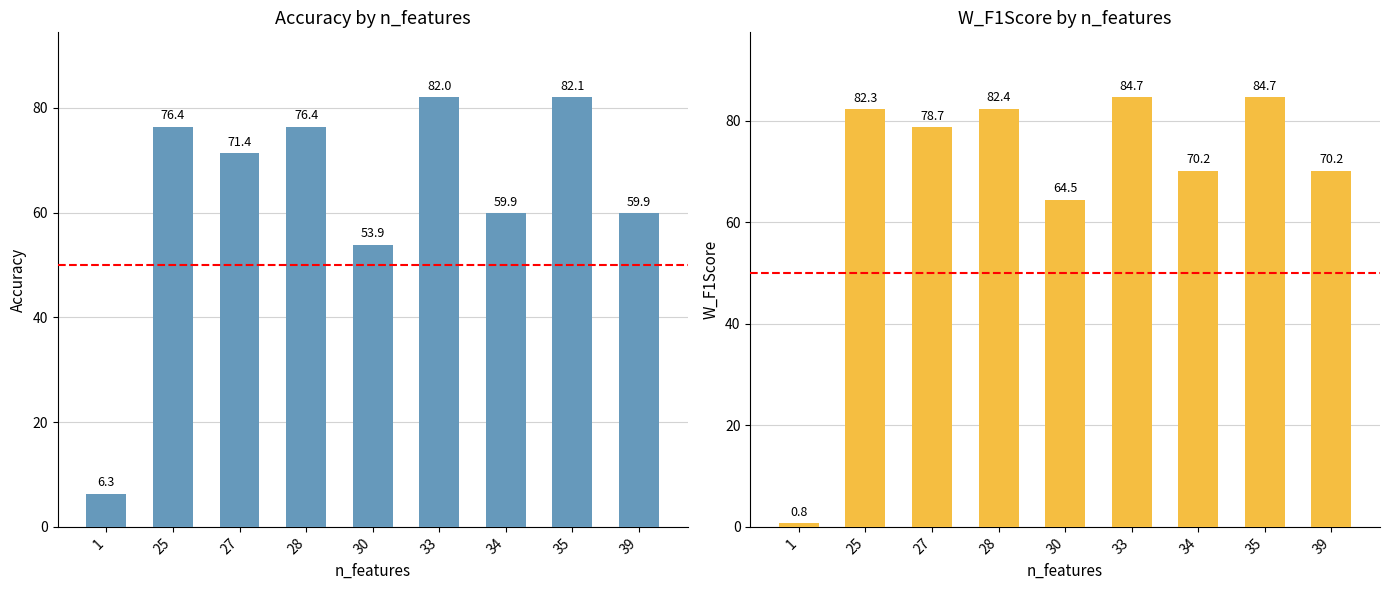

Reading left to right, extract all data points from this chart.

accuracy: 1=6.3	25=76.4	27=71.4	28=76.4	30=53.9	33=82.0	34=59.9	35=82.1	39=59.9
w_f1score: 1=0.8	25=82.3	27=78.7	28=82.4	30=64.5	33=84.7	34=70.2	35=84.7	39=70.2